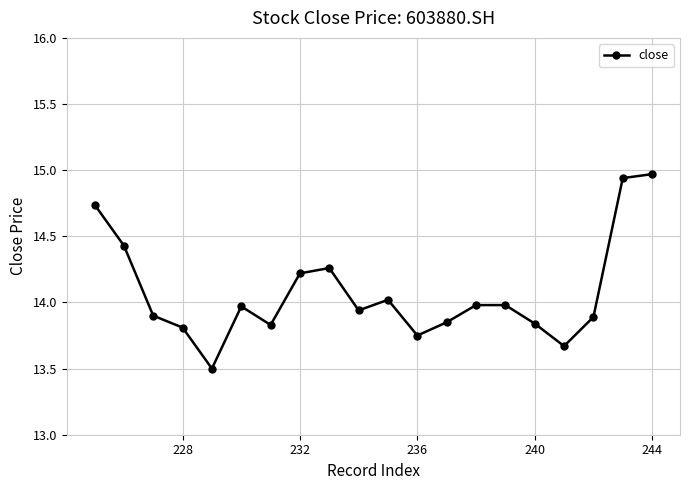

What is the sum of all values?

281.5